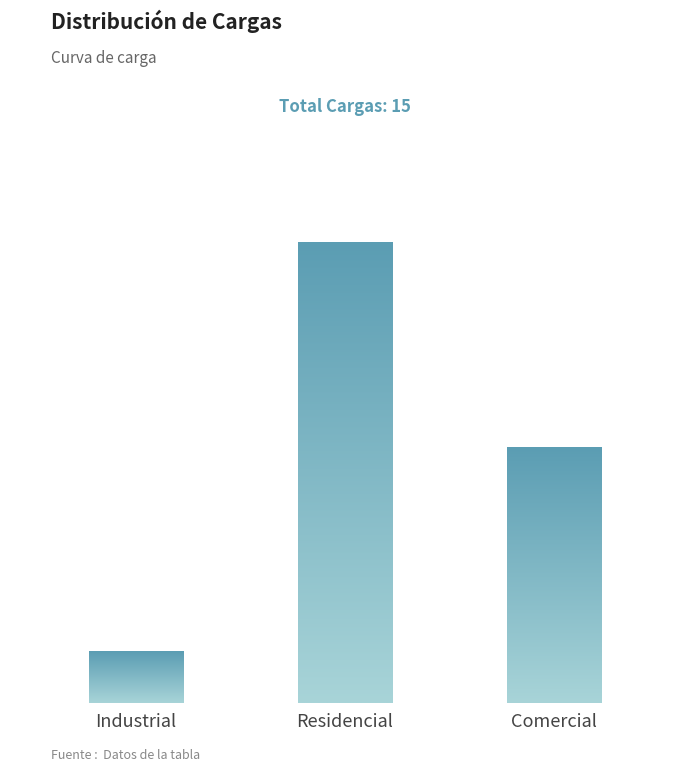

What is the label of the 1st bar from the right?

Comercial